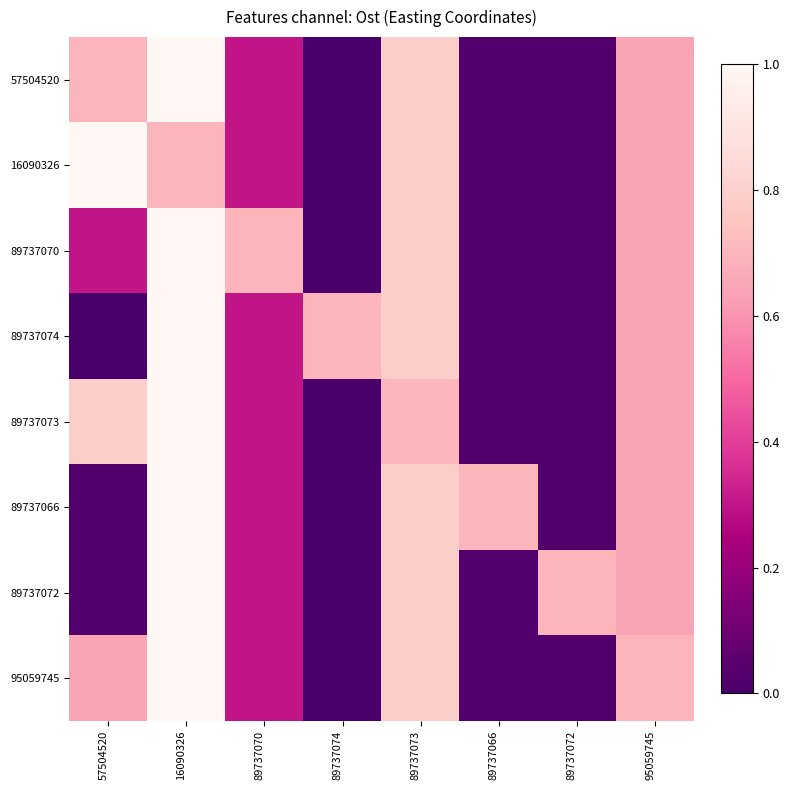

At 89737074, list the series in order from smallest to largest.

57504520, 16090326, 89737070, 89737073, 89737066, 89737072, 95059745, 89737074